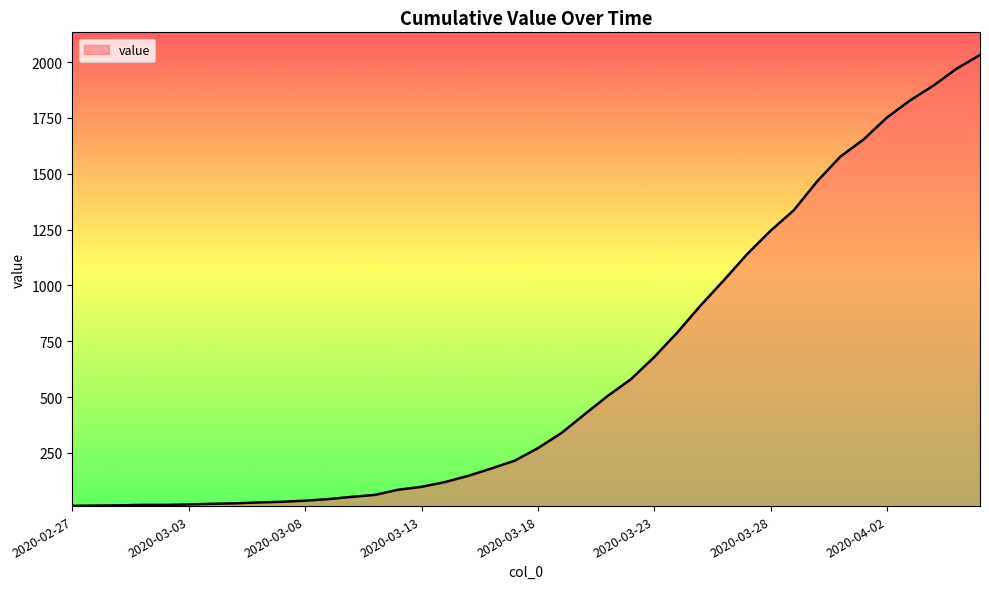

What is the greatest value displayed?

2032